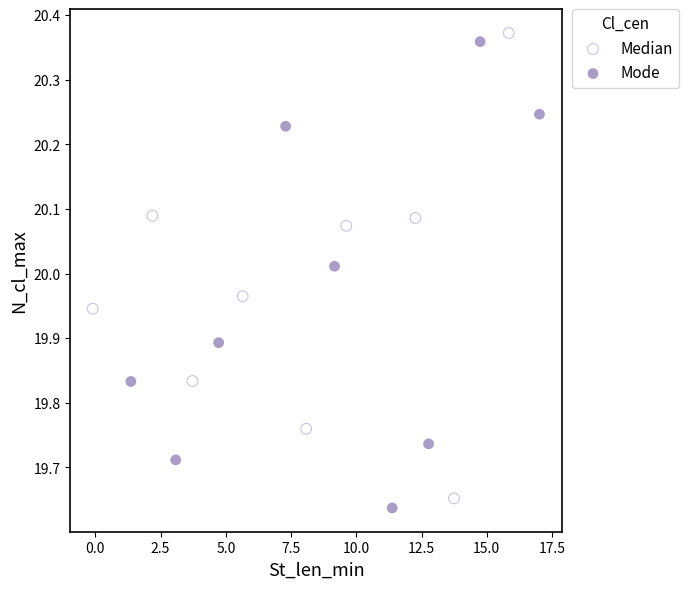

What are all the series names shown in the legend?

Median, Mode